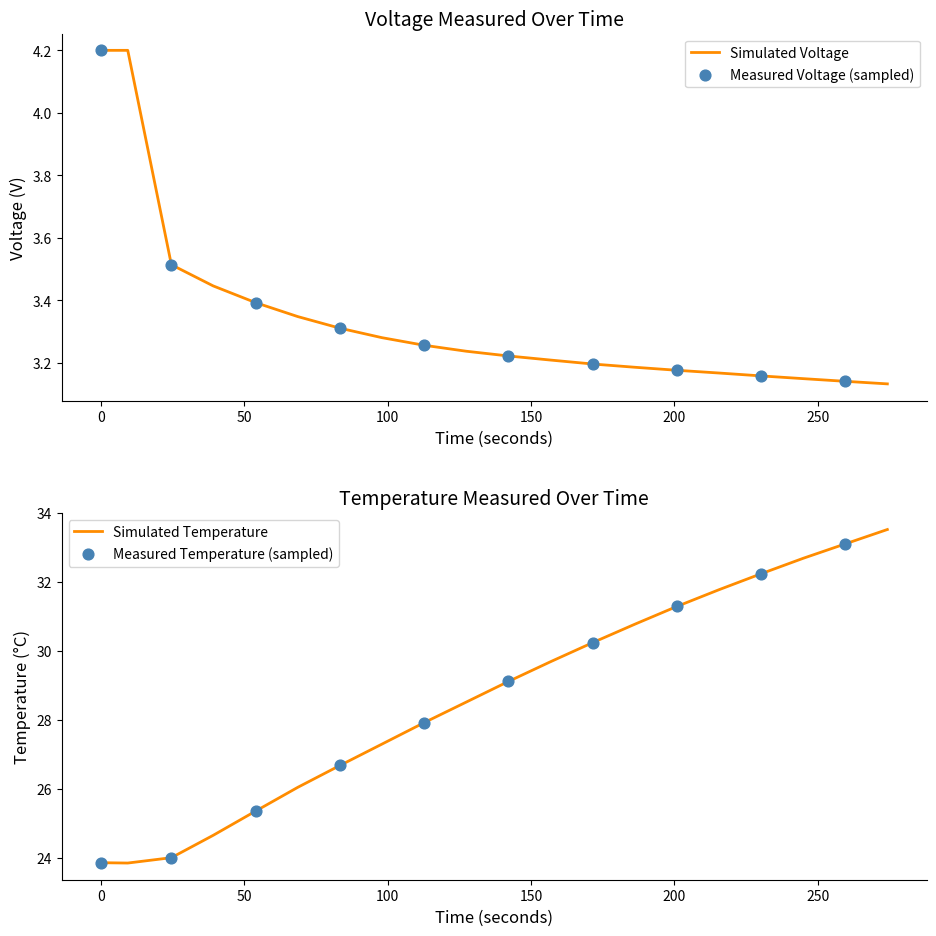

What is the lowest value of the Simulated Temperature series?

23.9